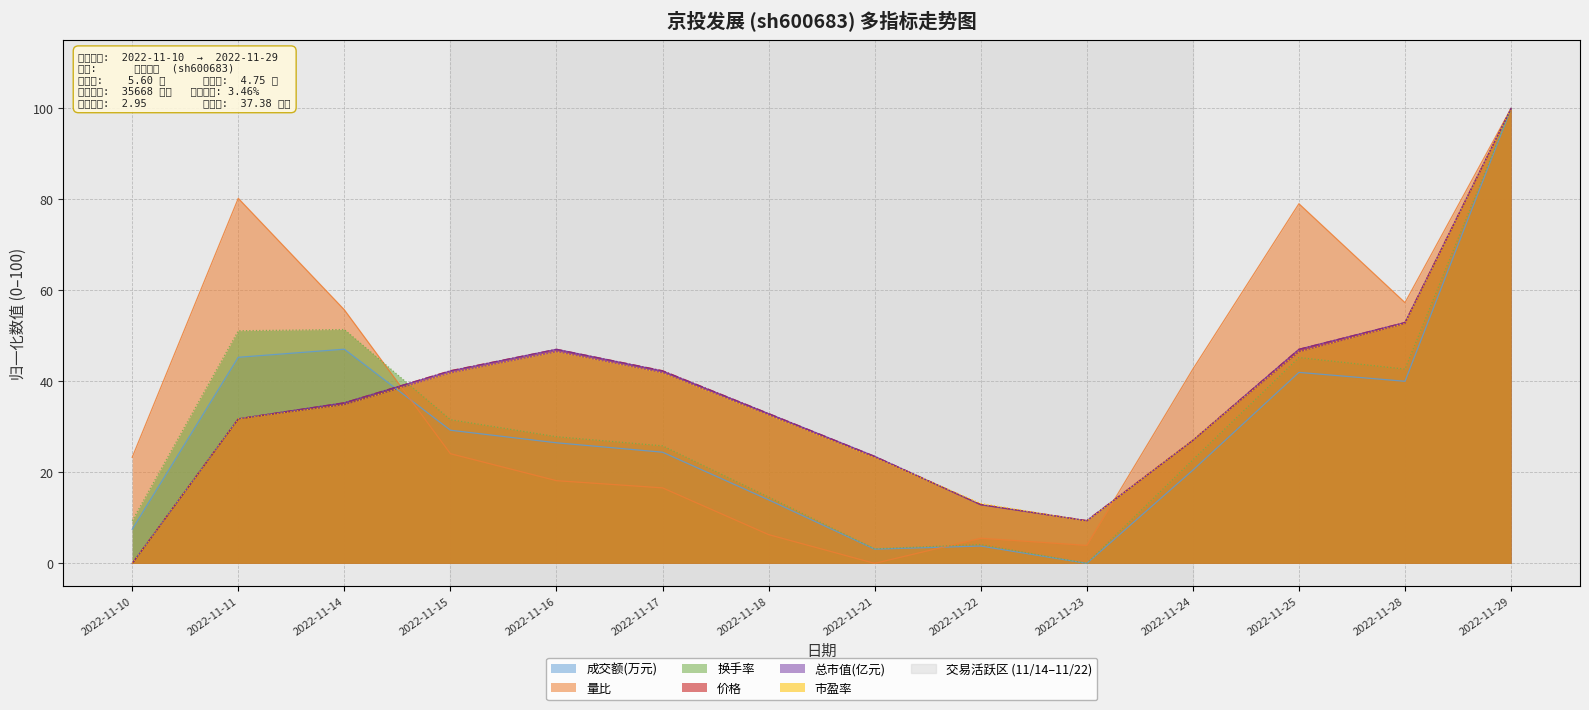

The 总市值(亿元) series shows 3.4 at 2022-11-23. True or false?

False